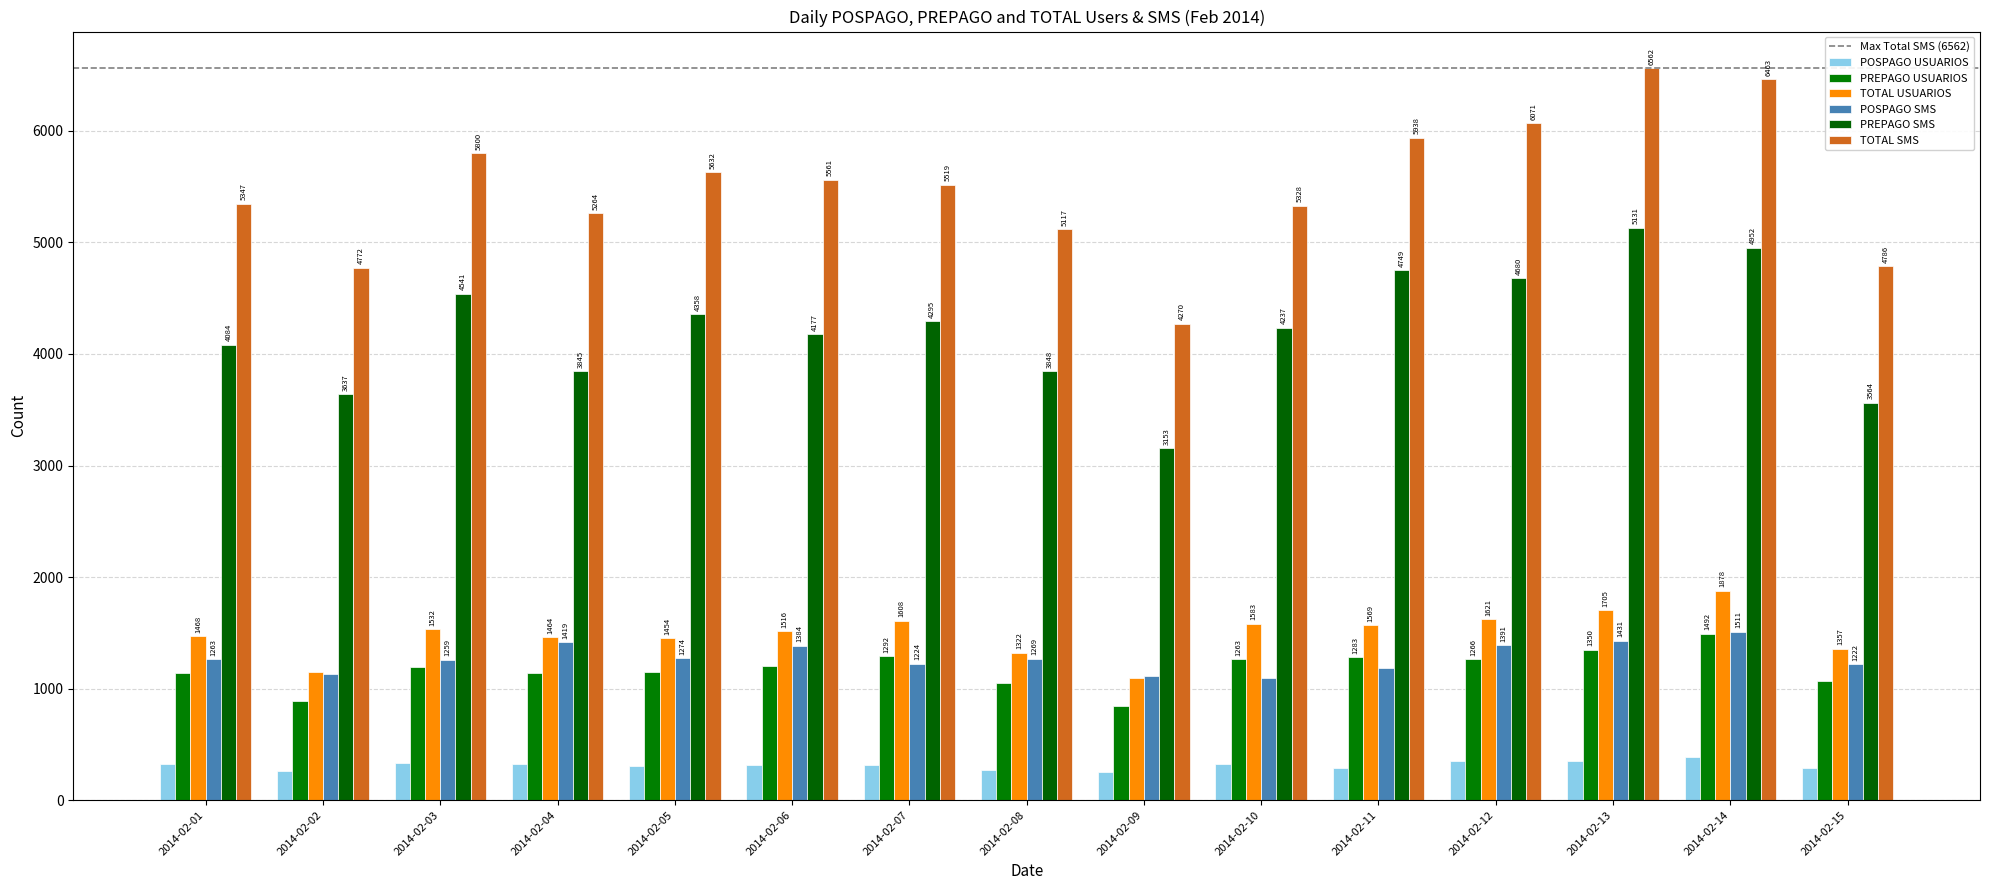

What is the difference between the POSPAGO USUARIOS values at 2014-02-01 and 2014-02-13?

28